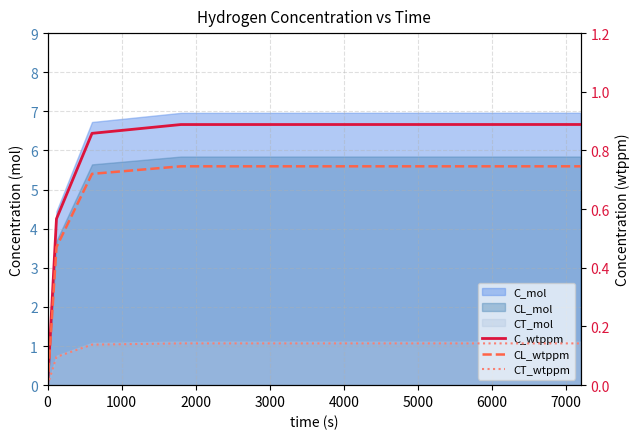

Reading left to right, extract all data points from this chart.

C_wtppm: 0.0	0.6	0.9	0.9	0.9
CL_wtppm: 0.0	0.5	0.7	0.7	0.7
CT_wtppm: 0.0	0.1	0.1	0.1	0.1